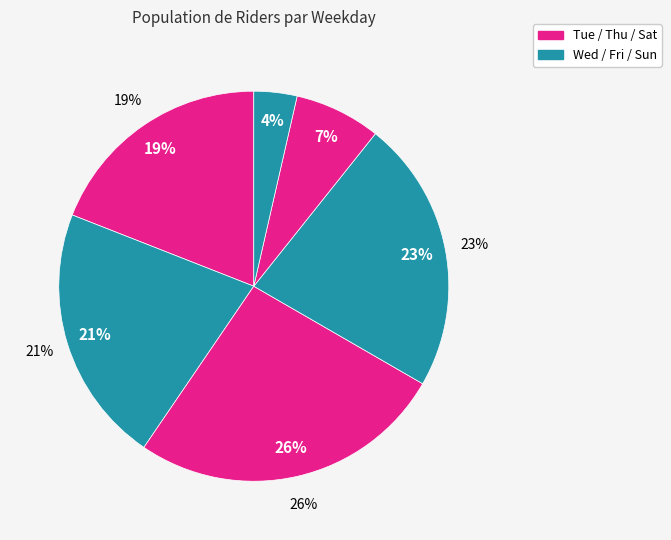

To the nearest percent, what is the average slice percentage?

17%